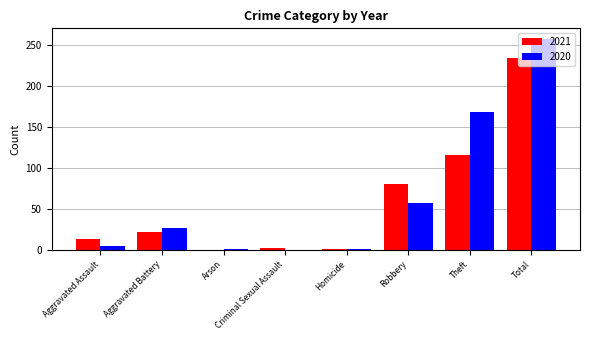

The 2020 series shows 257 at Total. True or false?

True